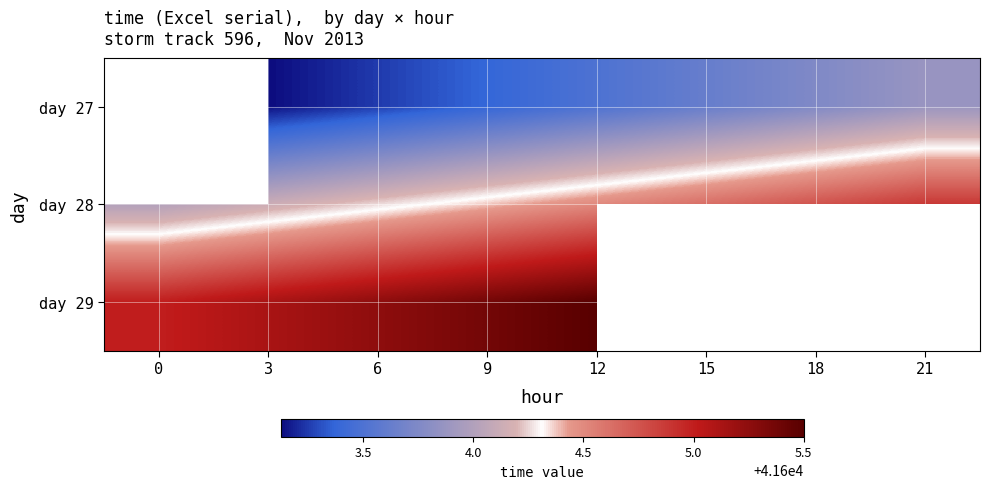

Count the number of data series in this chart.

3